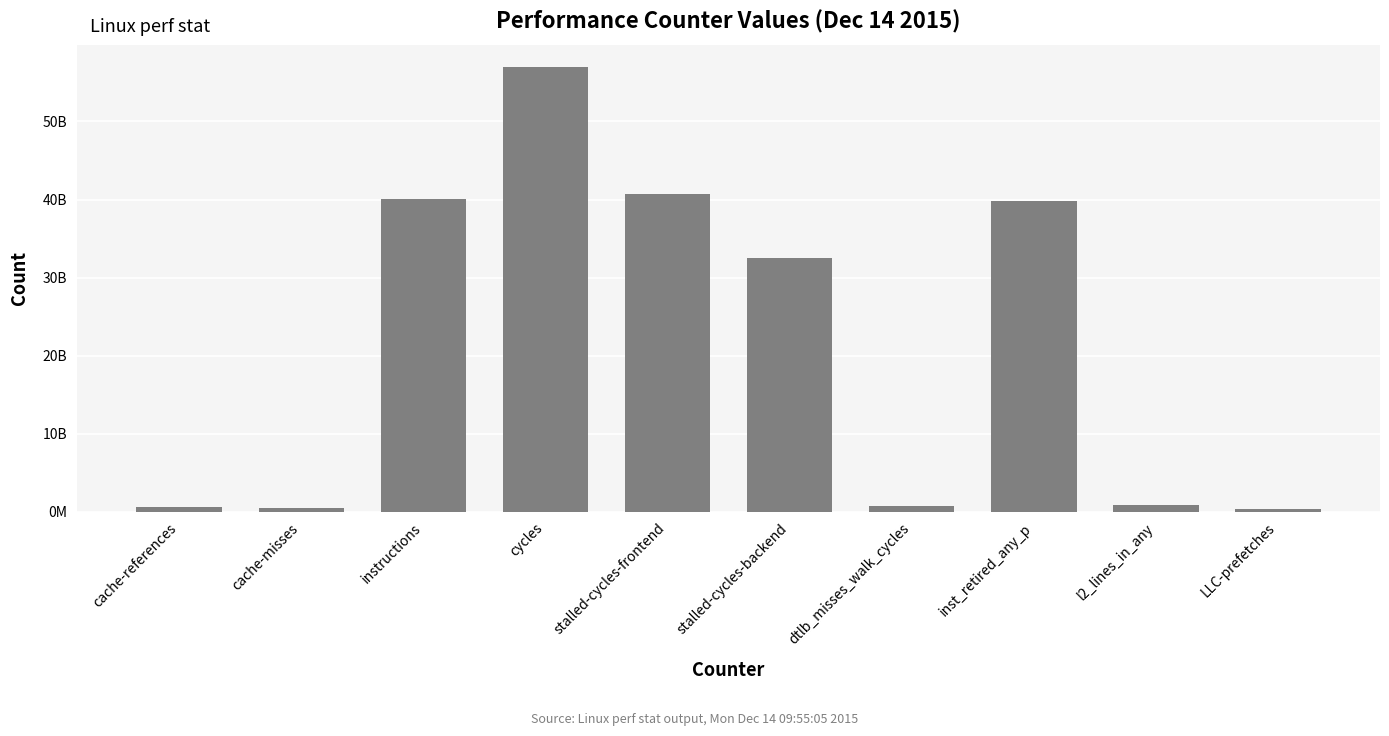

What position from the right is inst_retired_any_p?

3